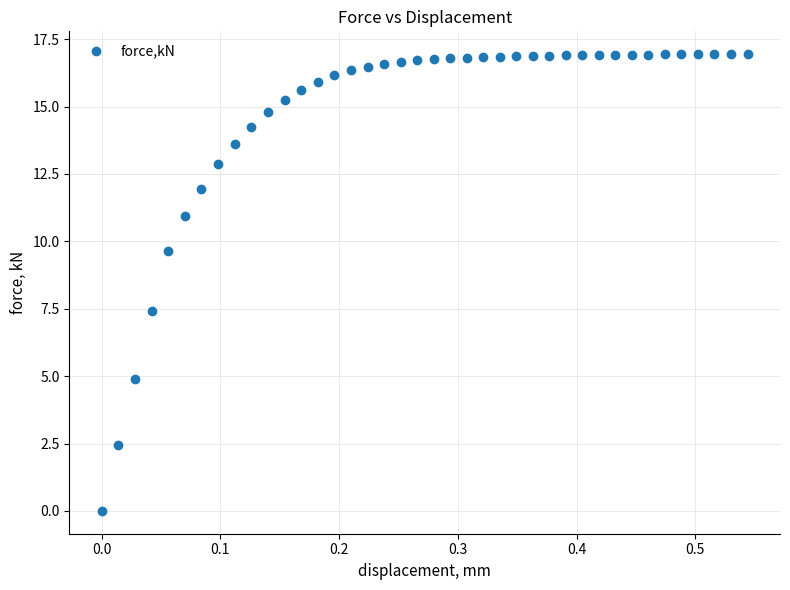

What is the range of Y values (max minus min)?

16.9